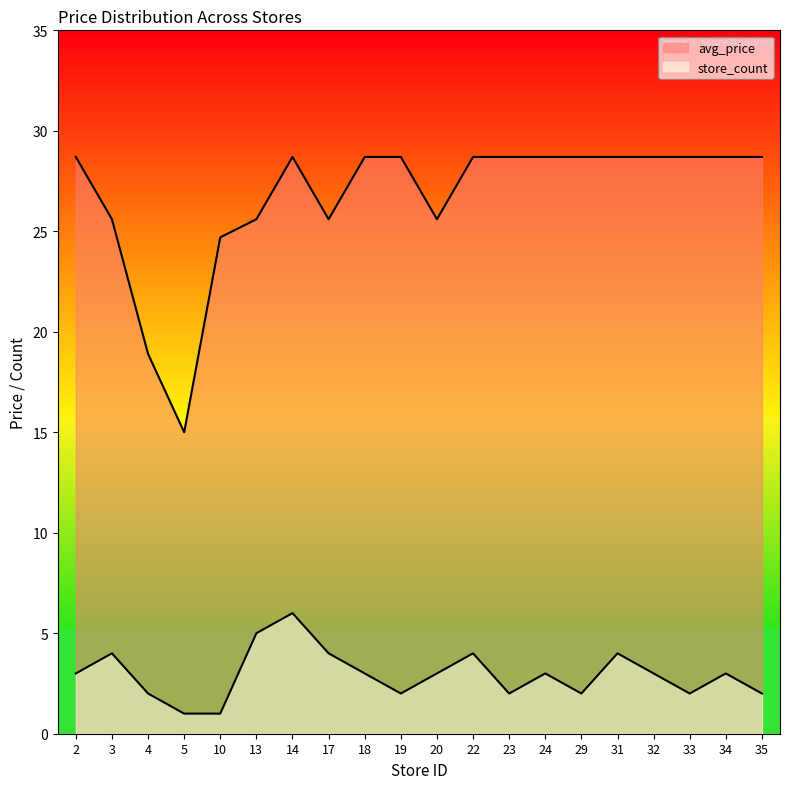

What is the approximate value of avg_price at 17?

25.6